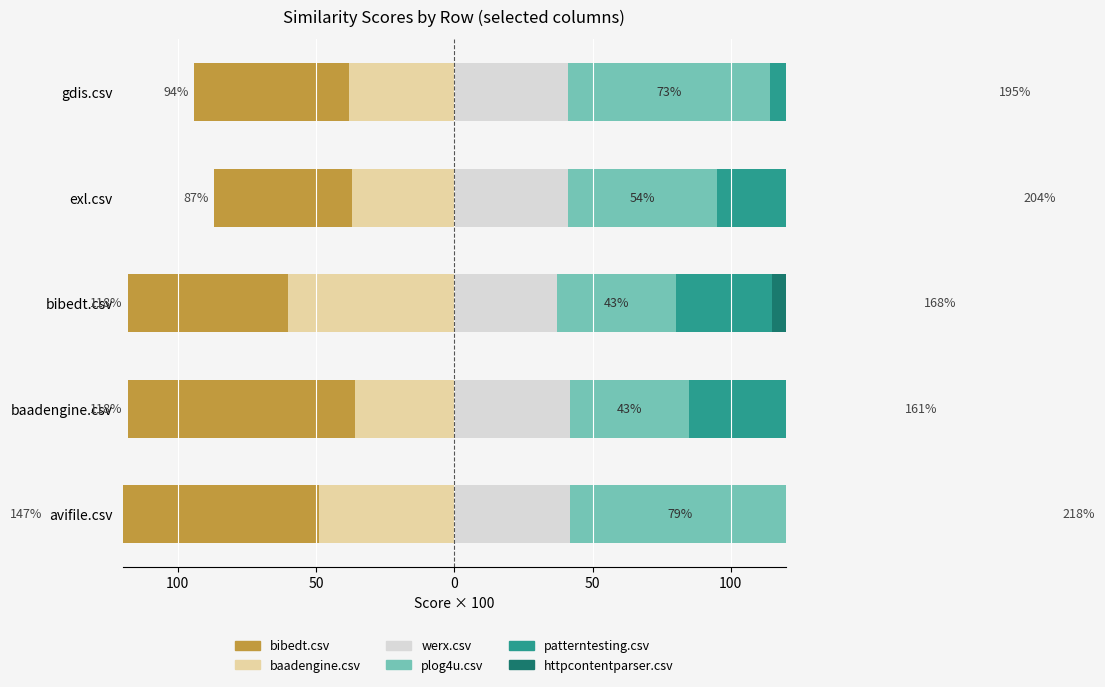

Which series has the largest range (max minus min)?

bibedt.csv